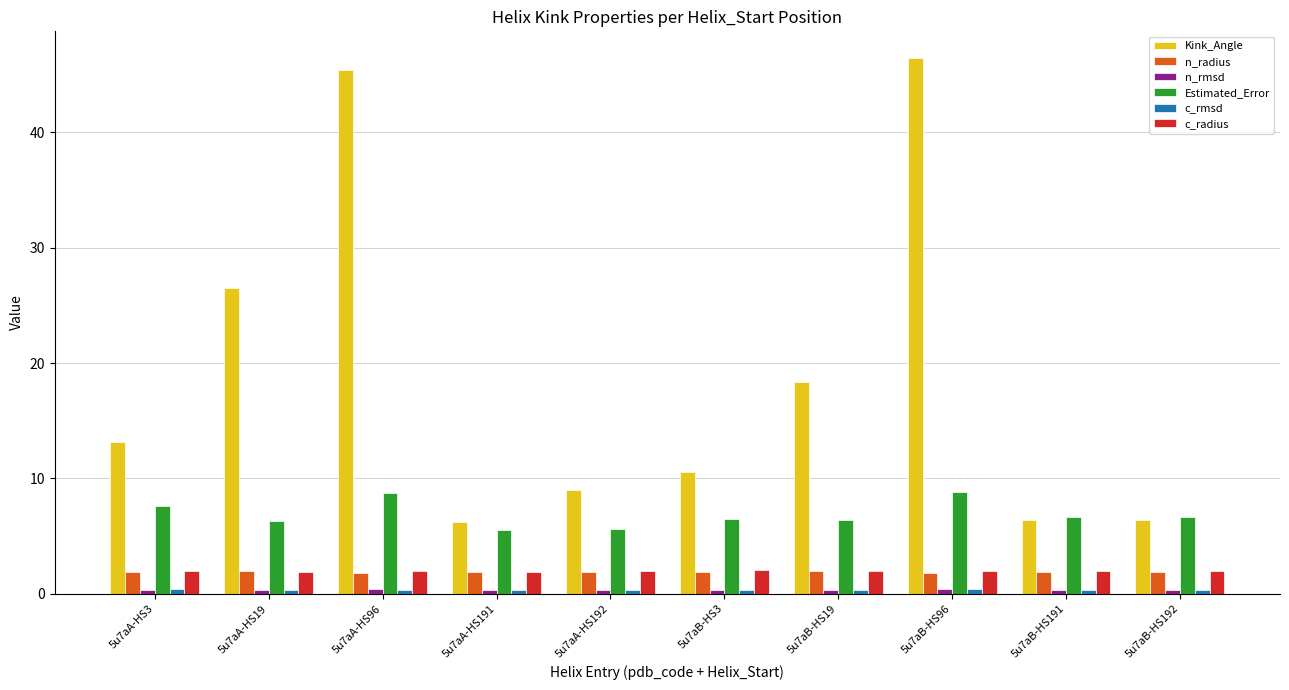

What is the greatest value displayed?

46.5